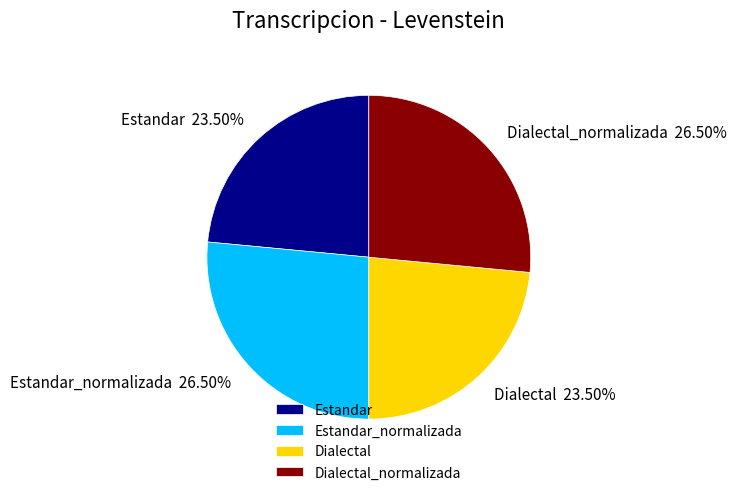

Does Dialectal account for over 50% of the chart?

No